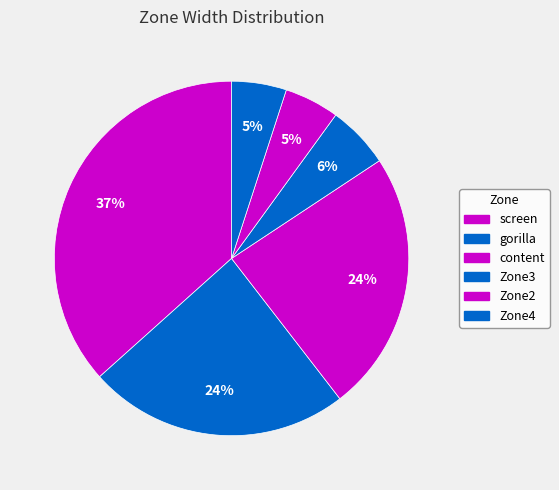

To the nearest percent, what percentage of the pie is content?

24%